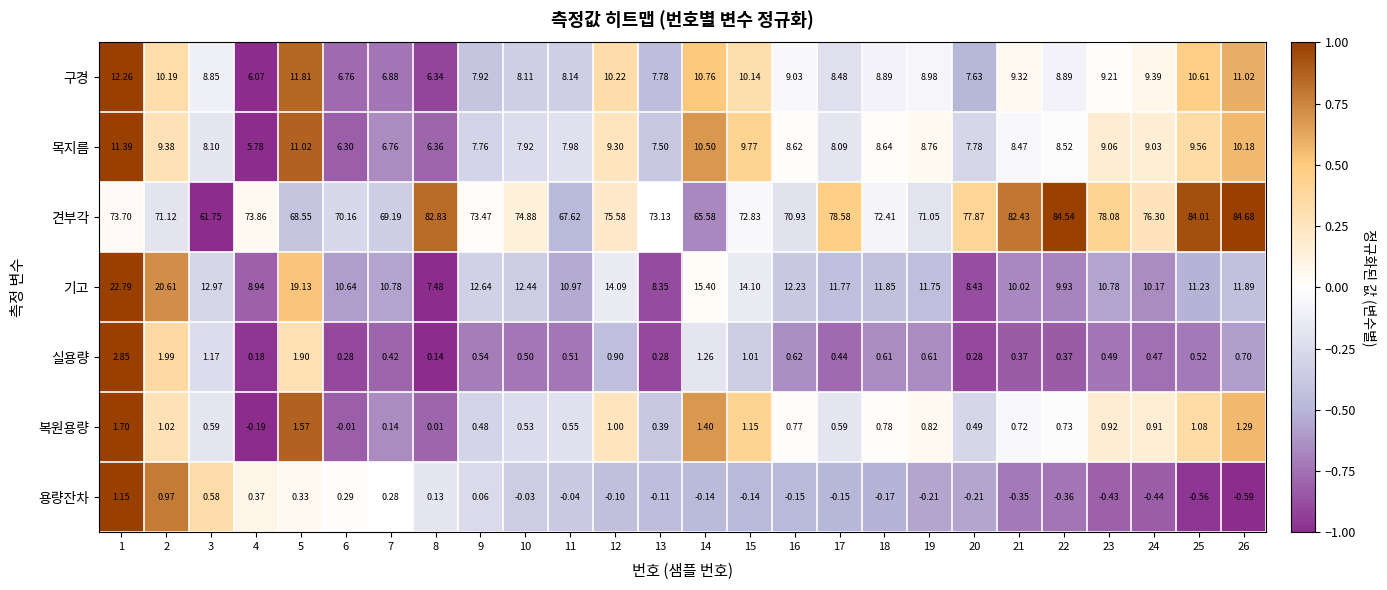

Between 2 and 24, which series saw the biggest shift?

기고